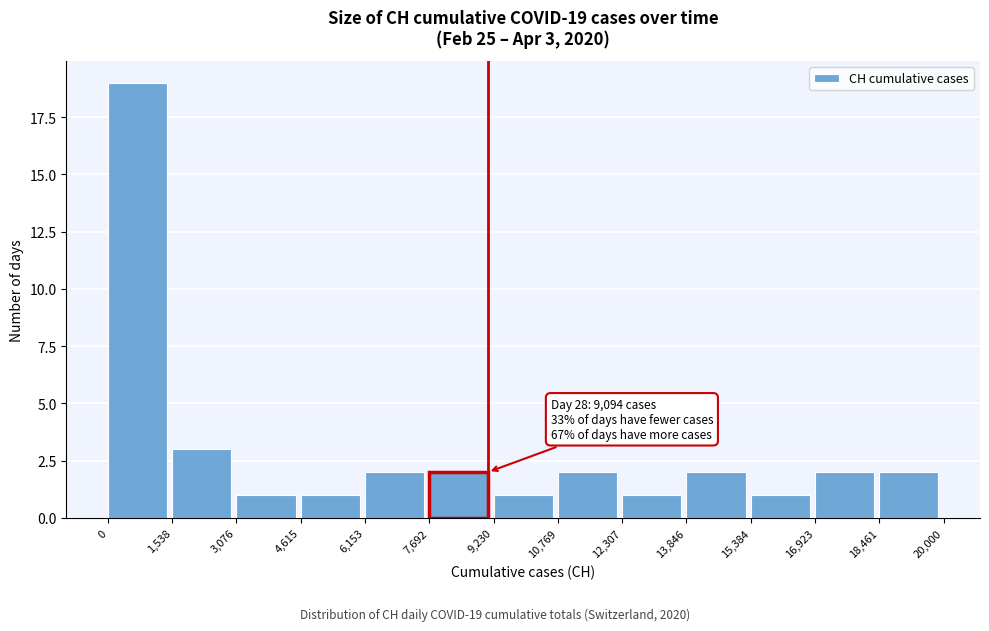

Over which range of the x-axis is the bar tallest?

0 to 1,538